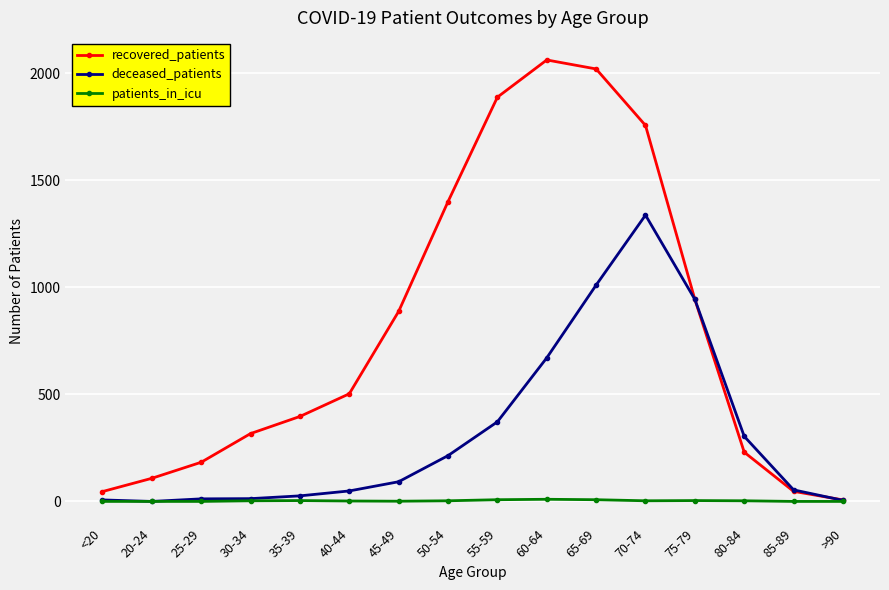

Which series changed the most between 25-29 and 30-34?

recovered_patients